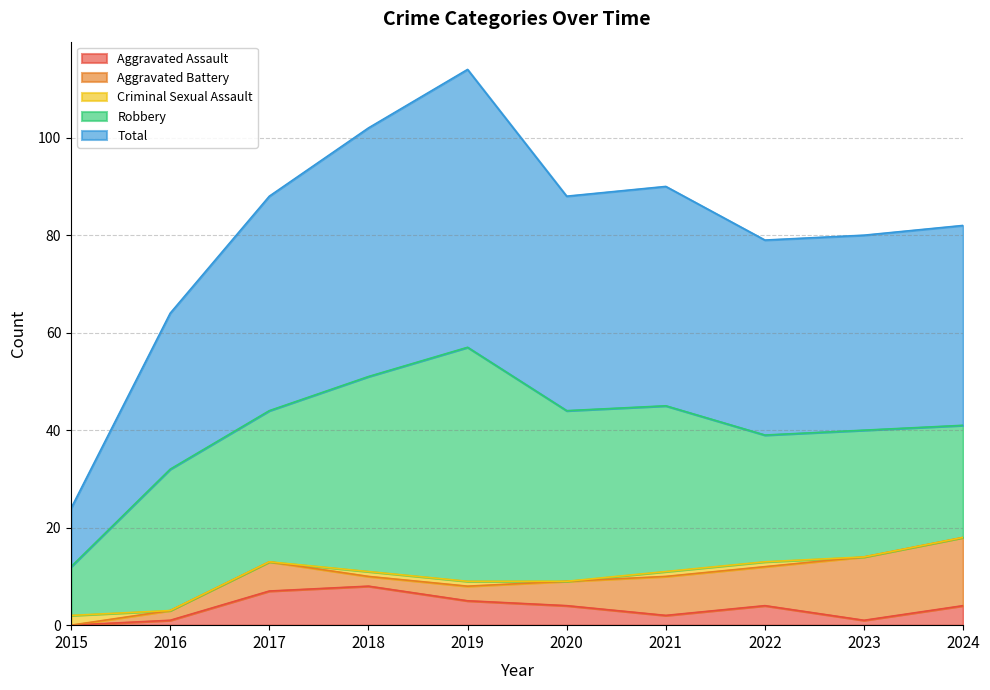

The value of Aggravated Battery at 2019 is 3. True or false?

True